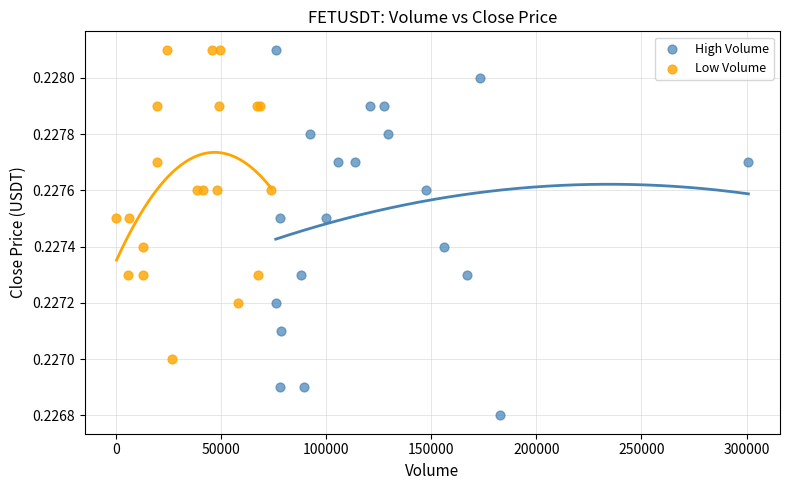

Which series has the largest Y range (max minus min)?

High Volume